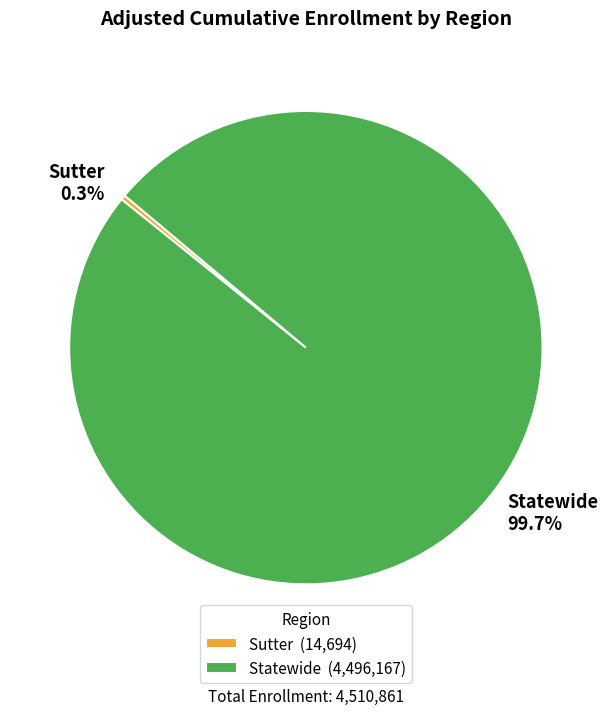

Does Statewide account for over 50% of the chart?

Yes